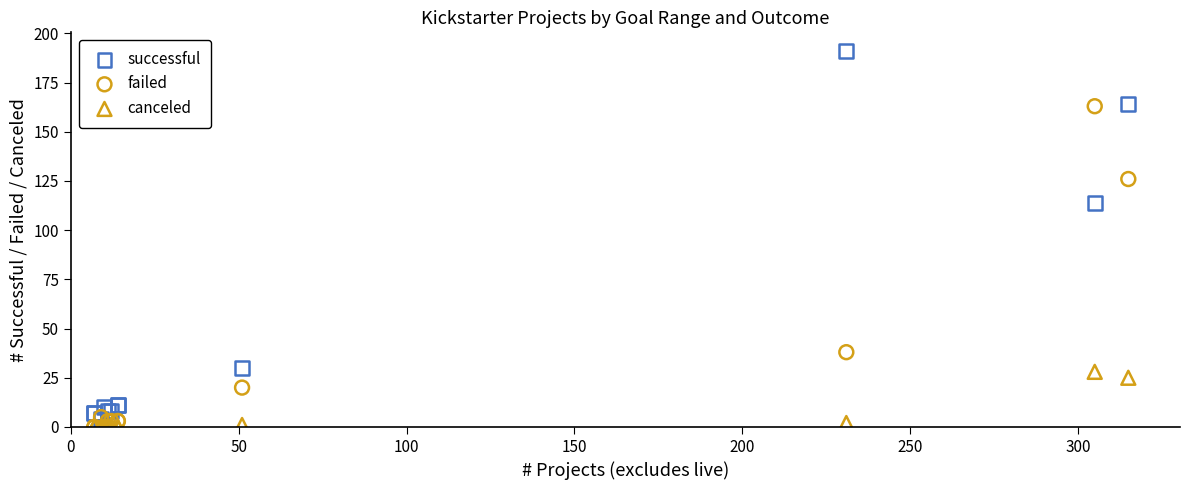

In the successful series, what Y value is closest to 97?

114